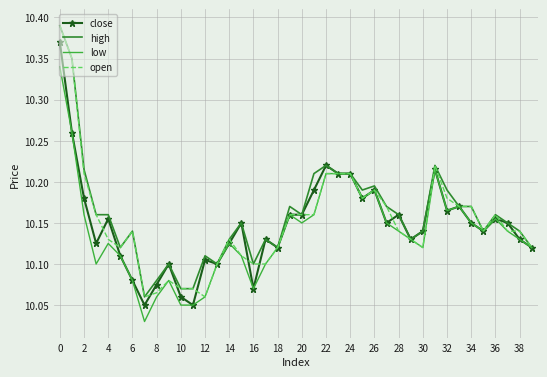

The high series shows 6.9 at 28. True or false?

False